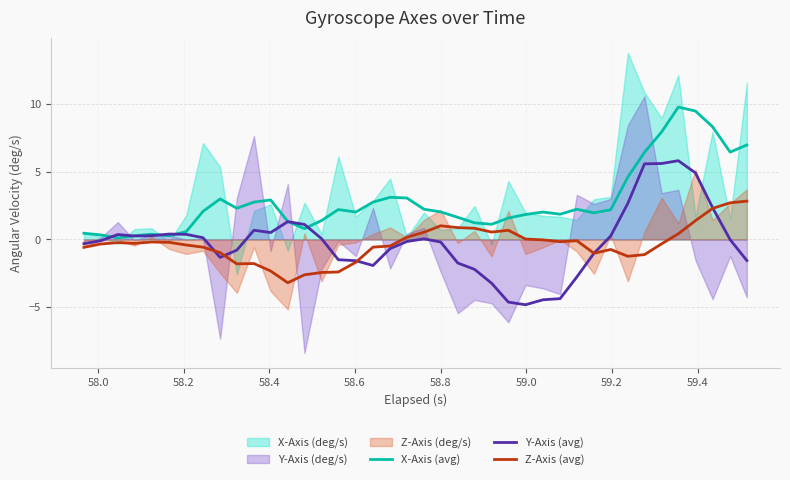

What is the minimum value for Y-Axis (avg)?

-4.8